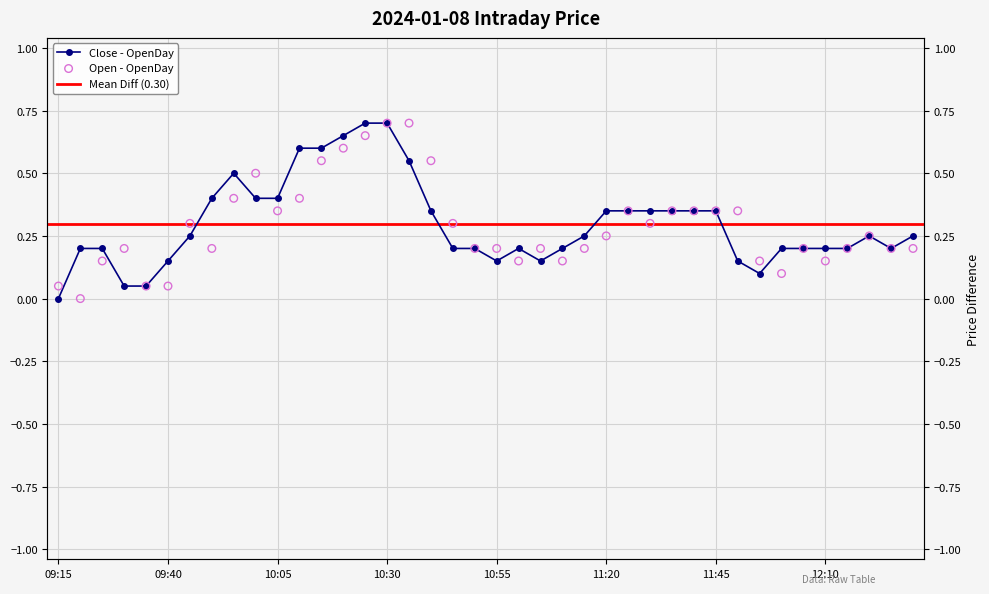

Which series has the largest total across all categories?

Close